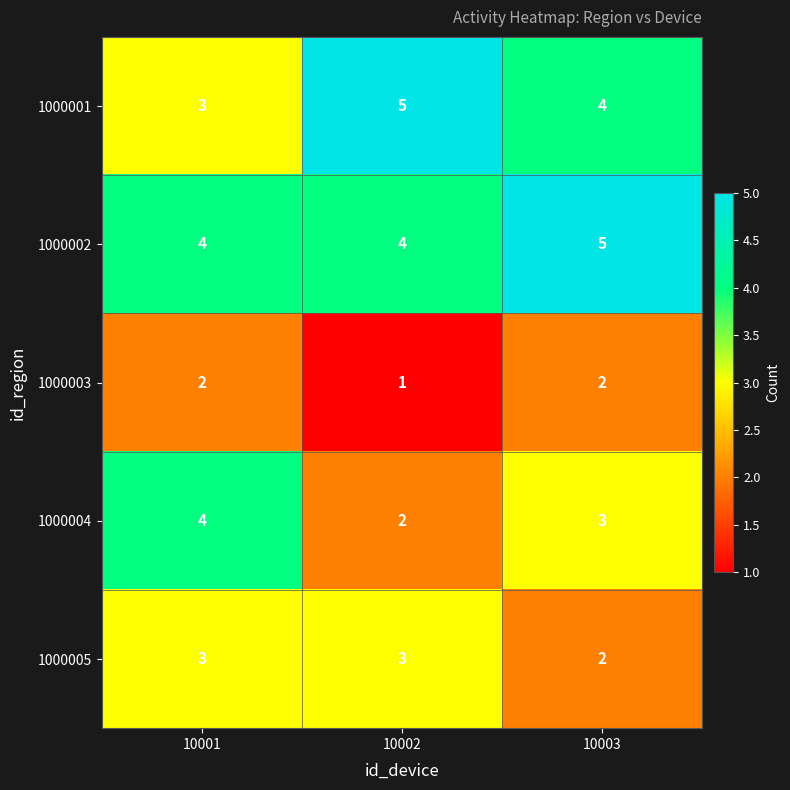

Read the 1000001 value at 10003.

4